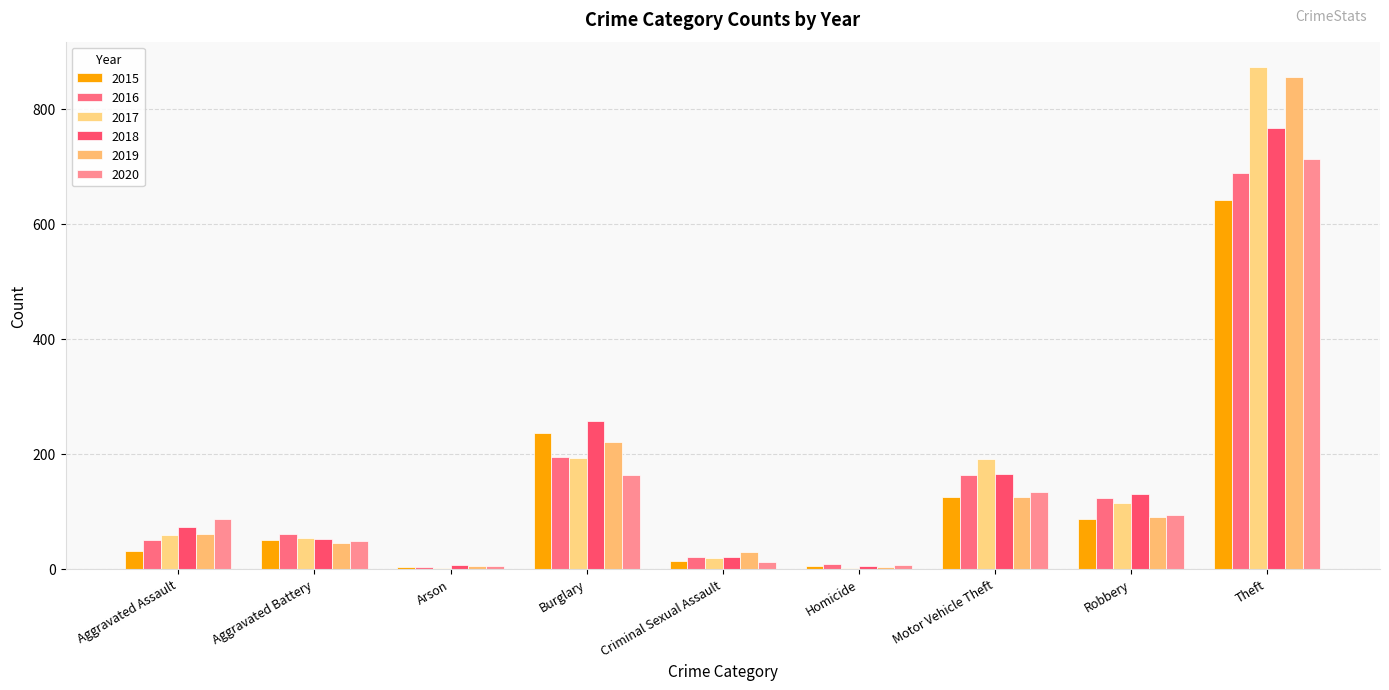

Are the bars horizontal?

No